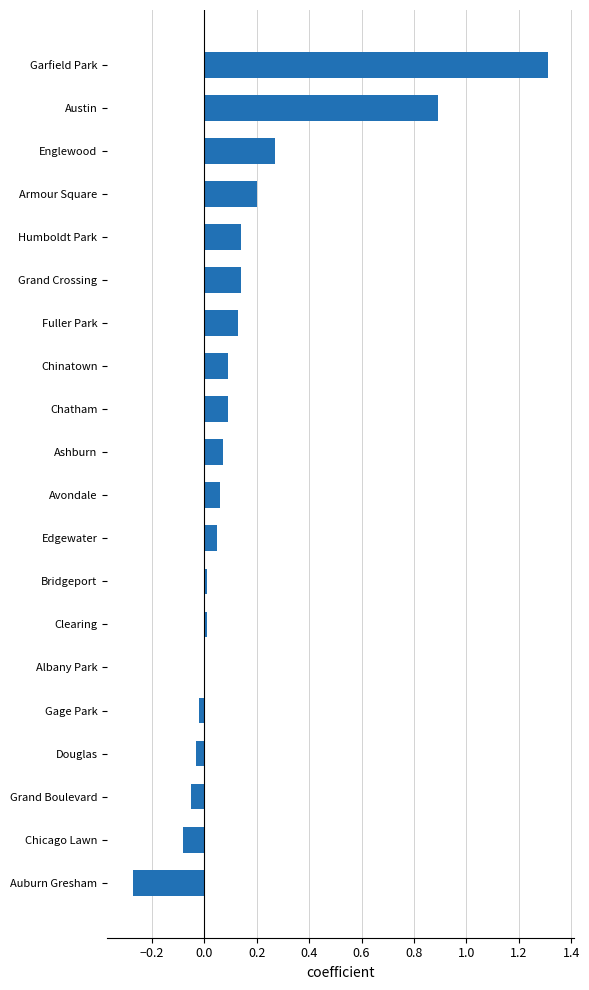

Which label corresponds to the largest value in the chart?

Garfield Park